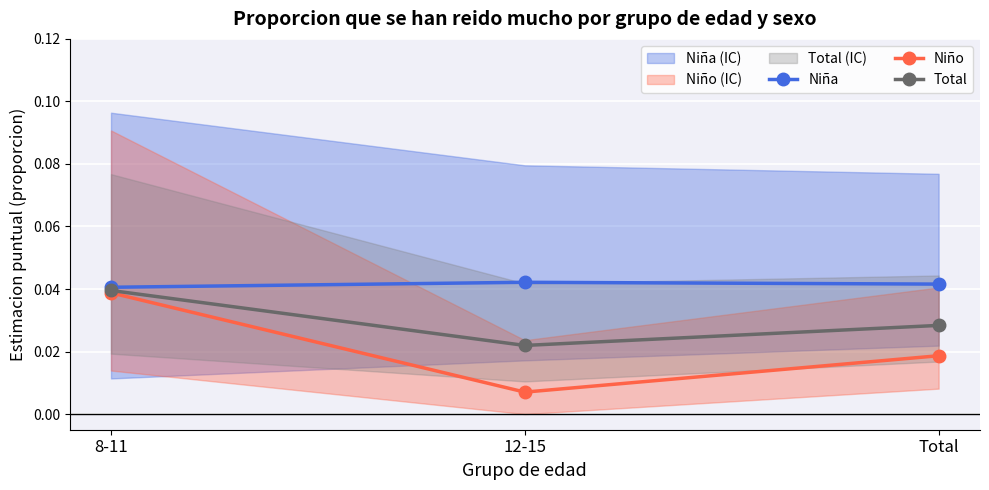

What is the label of the 1st point from the left?

8-11